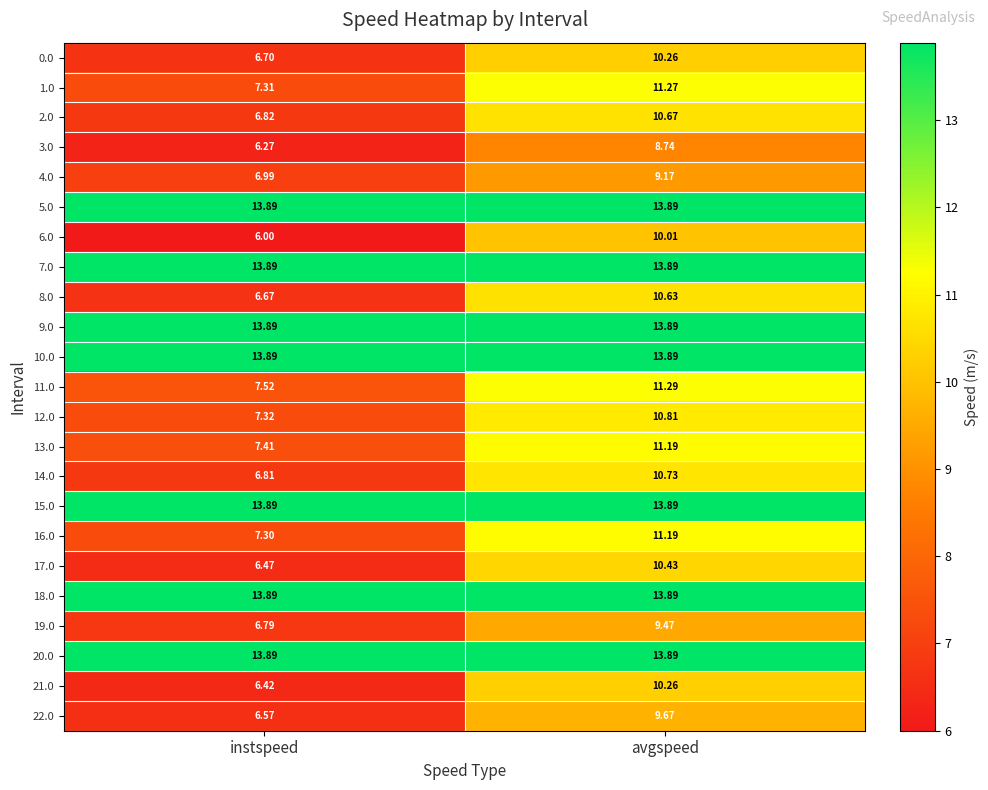

Is the value of 5.0 at instspeed greater than the value of 11.0 at avgspeed?

Yes